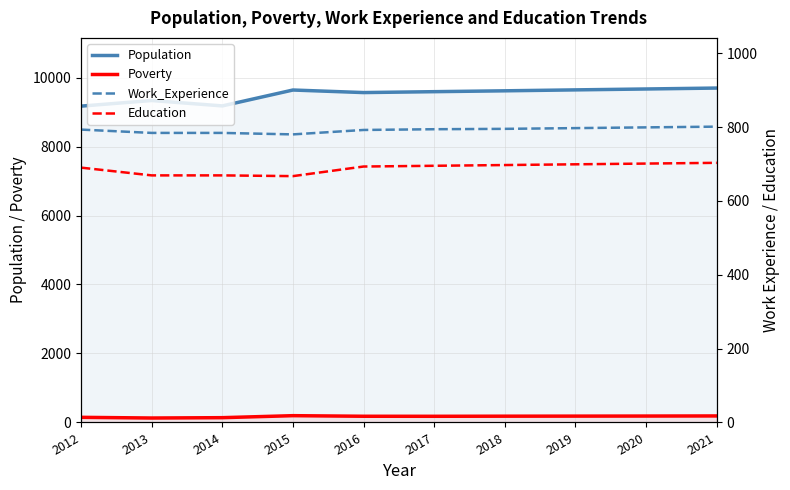

At which label does Work_Experience reach its minimum?

2015